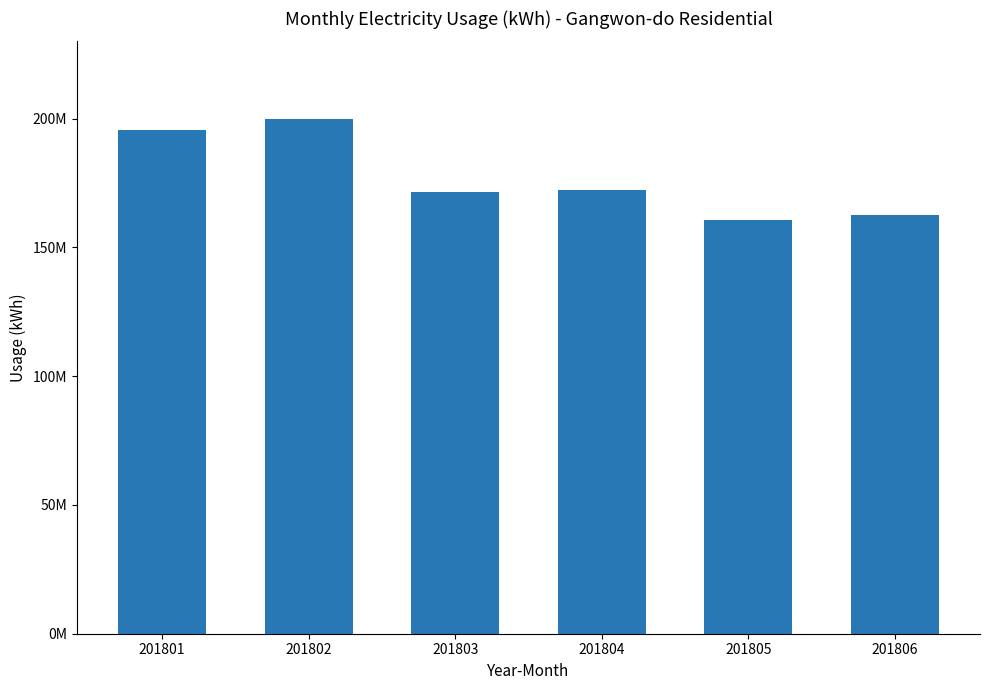

What is the approximate value at 201803?

171650494